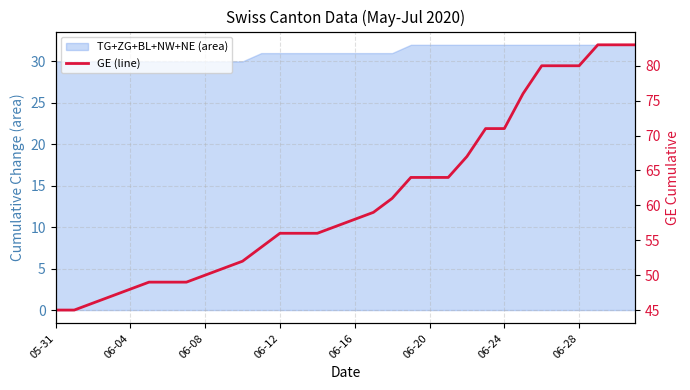

What is the sum of all values?

1954